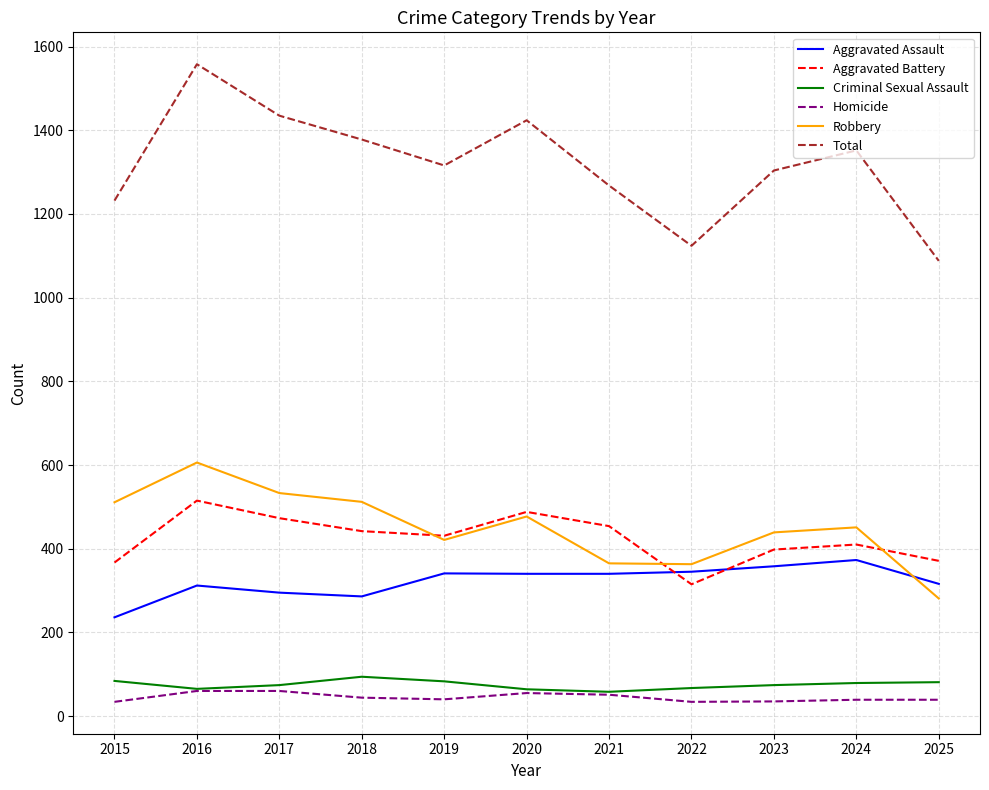

Does the chart have visible grid lines?

Yes